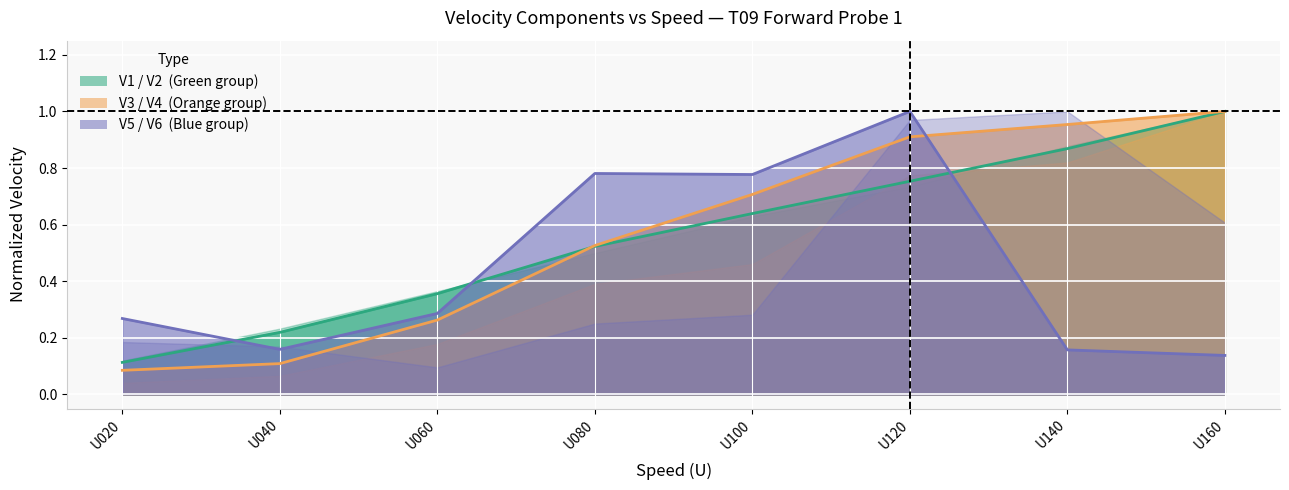

Rank the categories by V1 value from highest to lowest.

U160, U140, U120, U100, U080, U060, U040, U020